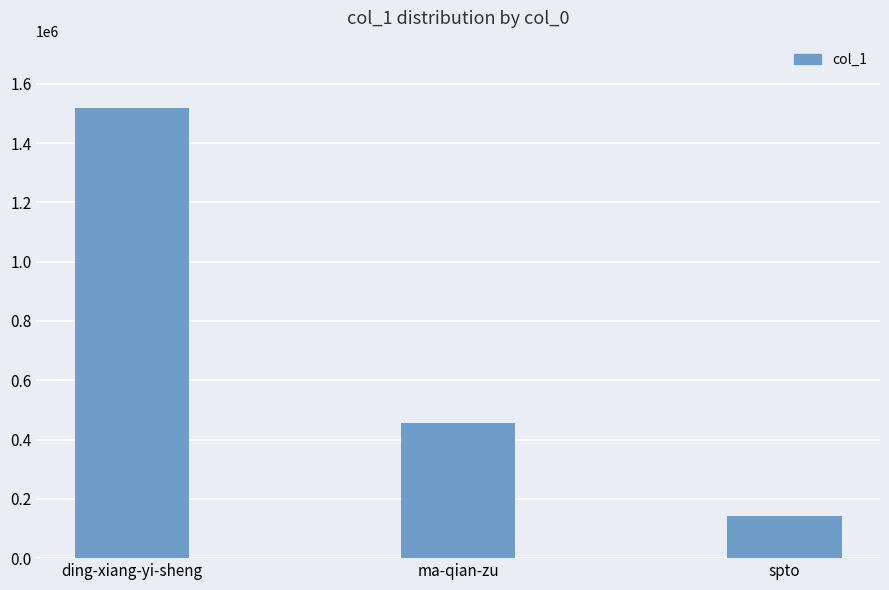

What is the value of the 2nd bar from the left?

457393